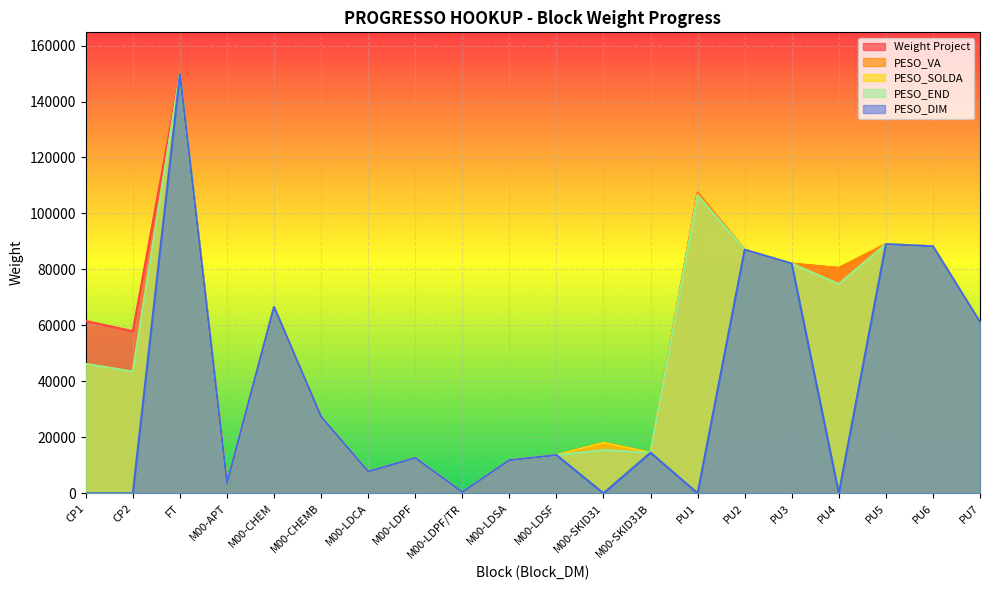

Which series has the widest spread of values?

PESO_DIM